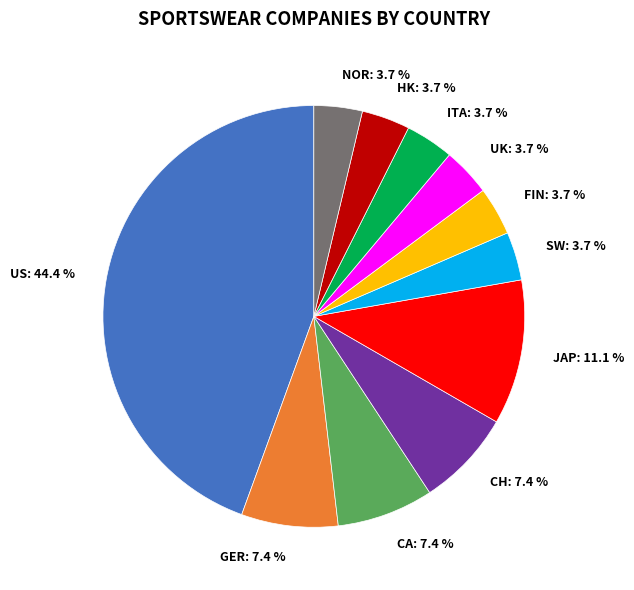

Approximately how many times larger is the value at UK compared to FIN?

1.0